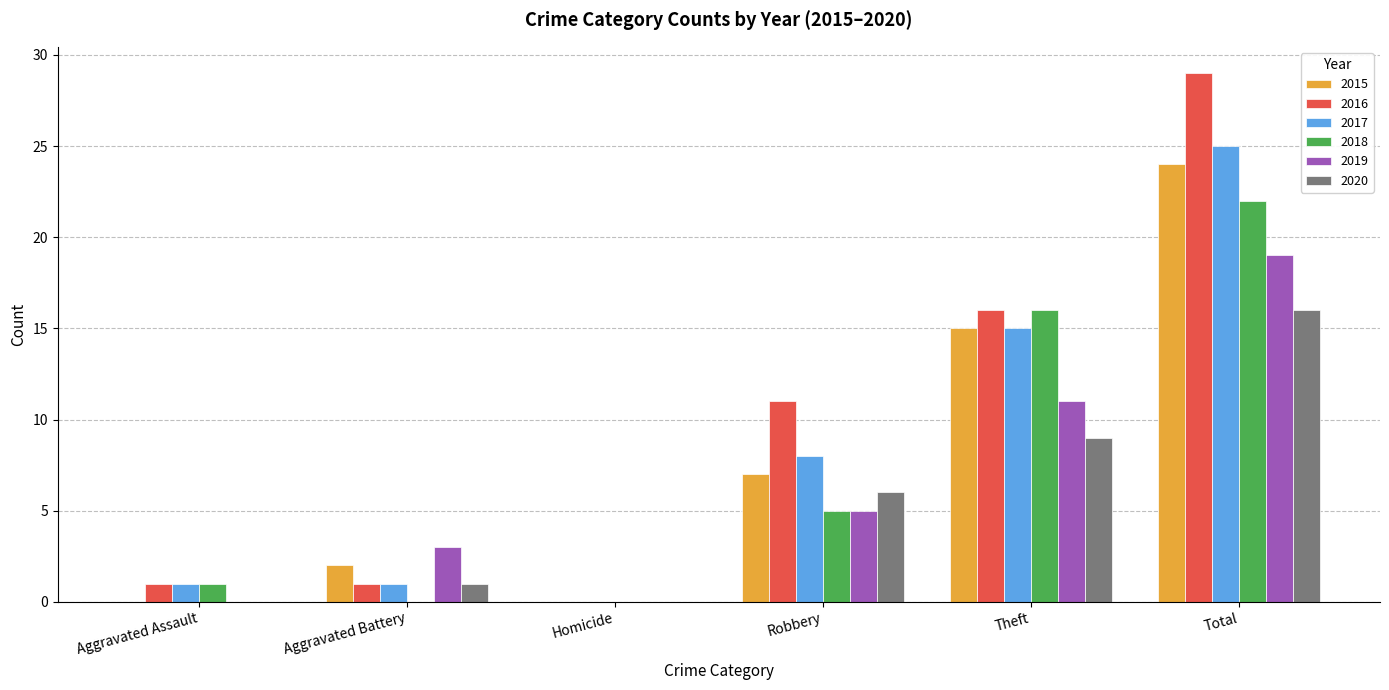

Are the bars grouped side by side (vs. stacked)?

Yes